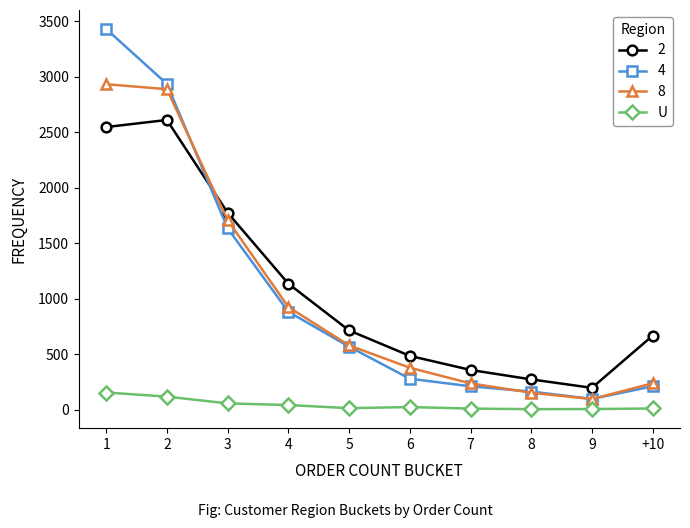

Does the chart display data point markers on the line(s)?

Yes